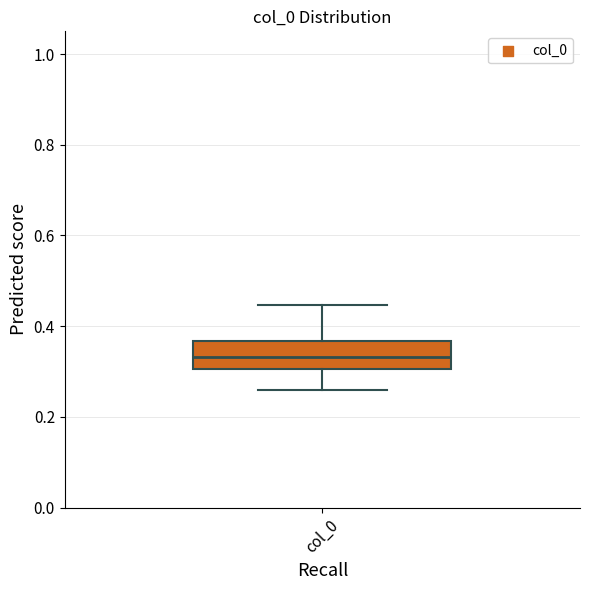

Read this box plot against the y-axis: the position of the median line, the range covered by the box, and the ends of both whiskers. The values are not printed on the chart, so give them approximately, as read against the axis.

median 0.34, box 0.30 to 0.36, whiskers 0.26 to 0.44